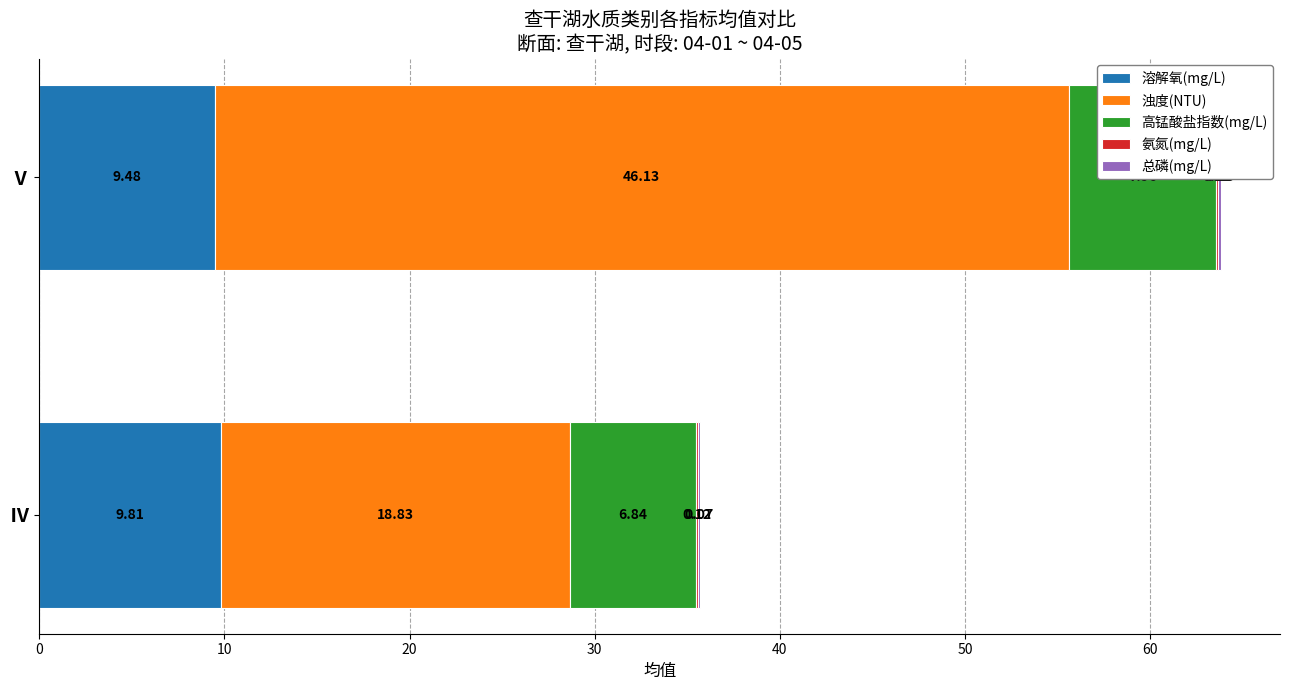

Which series has the widest spread of values?

浊度(NTU)